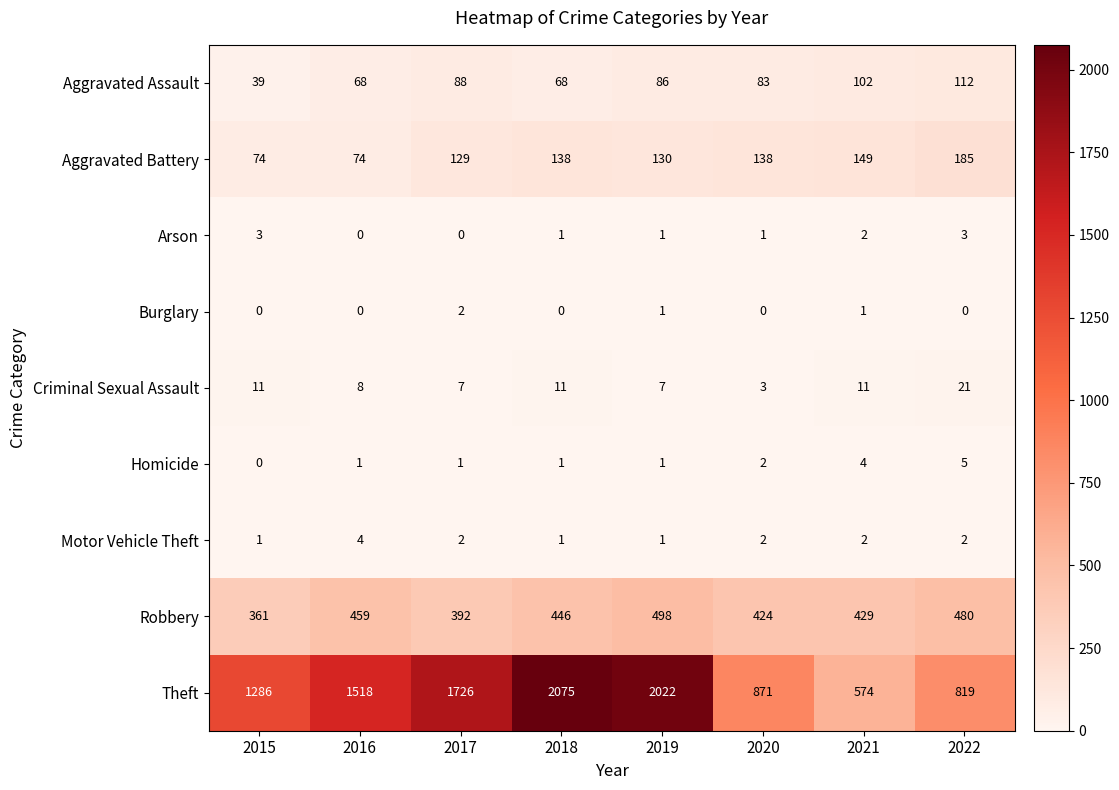

The Homicide series shows 4 at 2021. True or false?

True